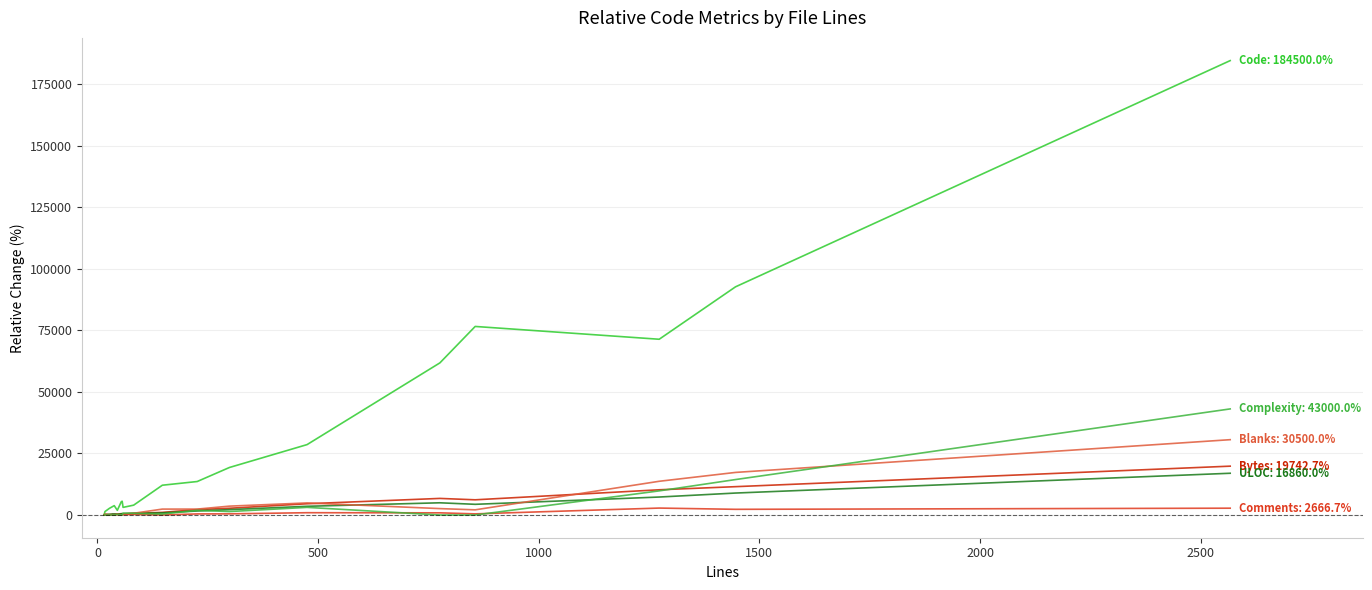

True or false: Code has a value of 870.8 at 10.

False